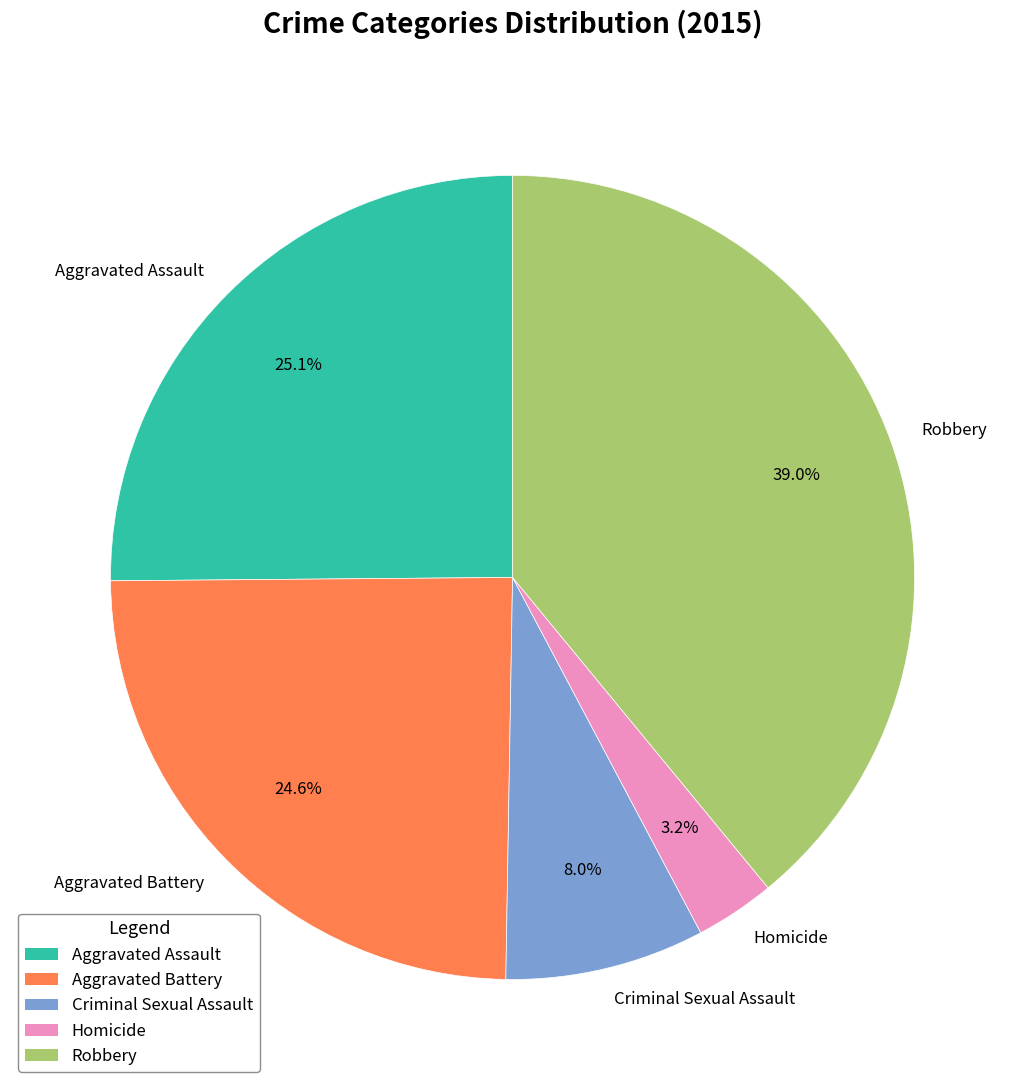

Which has a higher value, Aggravated Assault or Criminal Sexual Assault?

Aggravated Assault